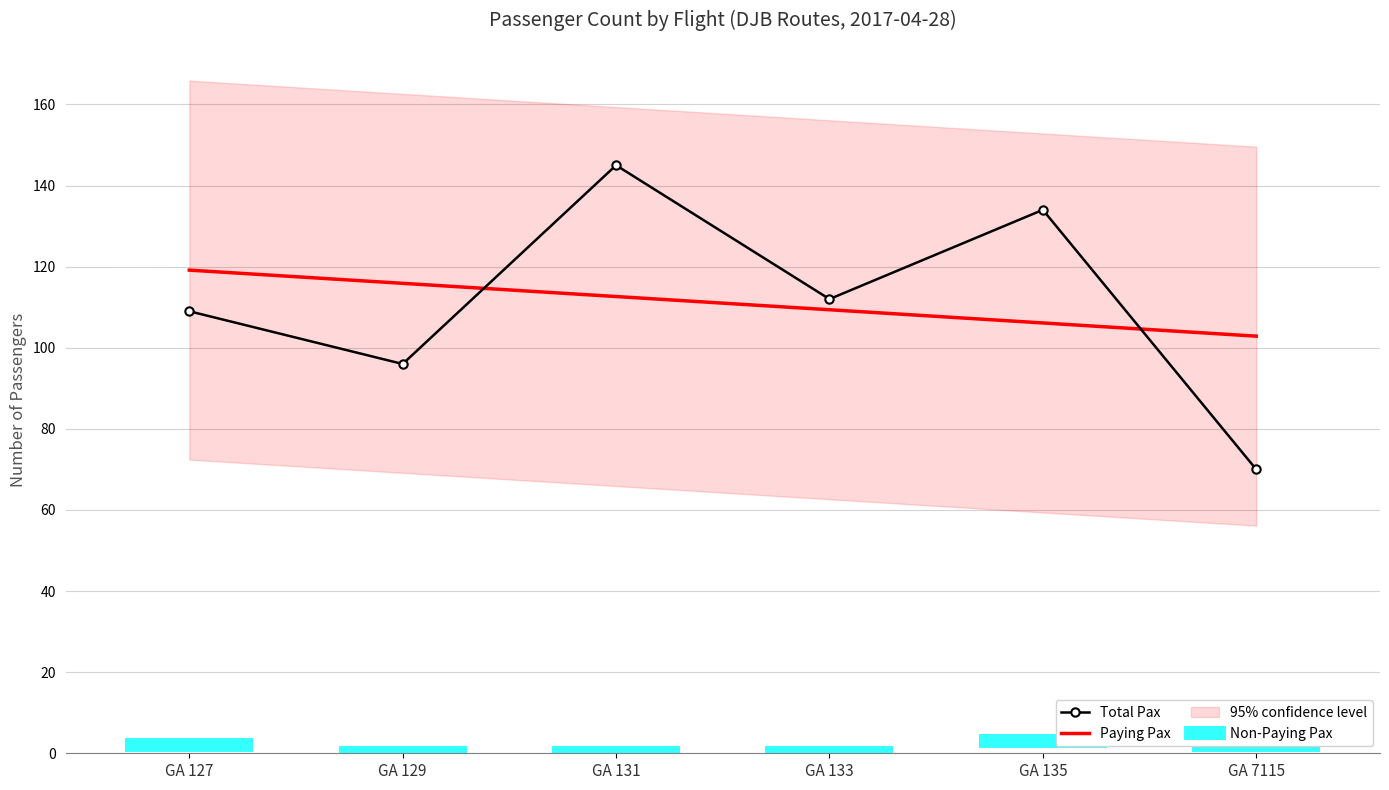

True or false: Paying Pax and Non-Paying Pax intersect in this chart.

False